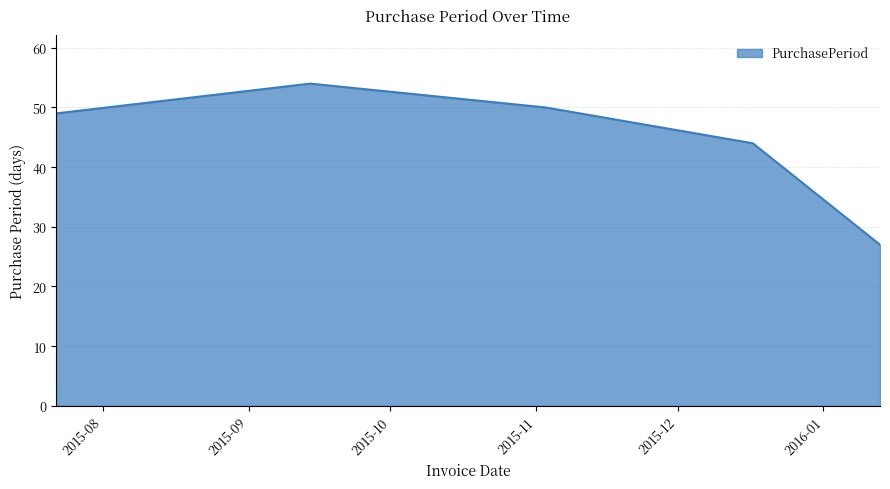

How many categories are shown in the chart?

5